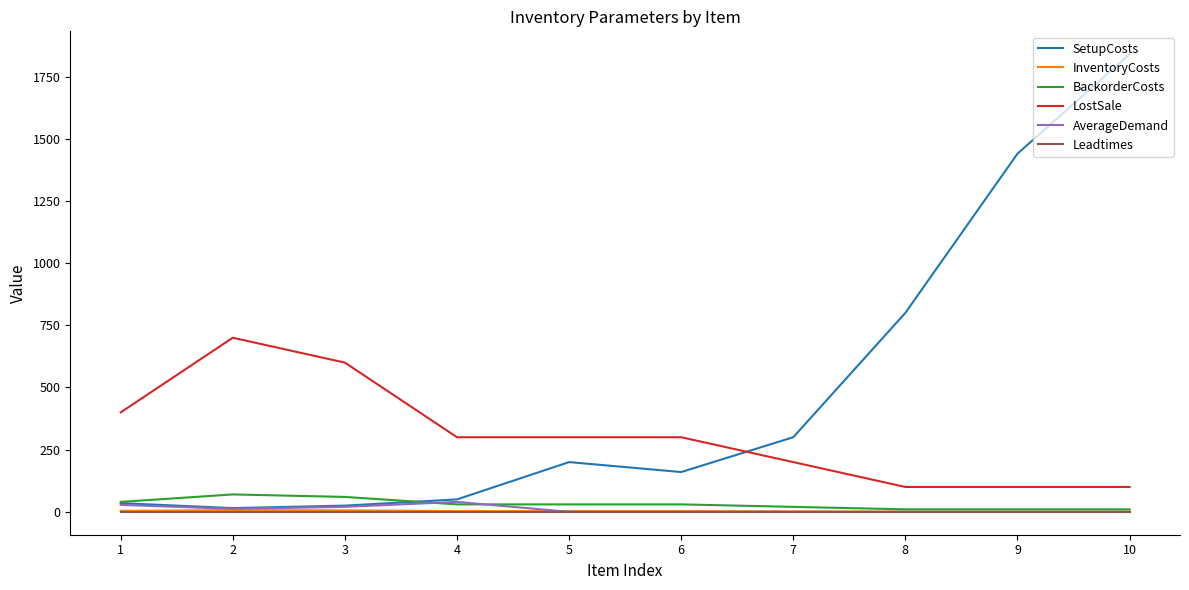

True or false: LostSale and InventoryCosts intersect in this chart.

False